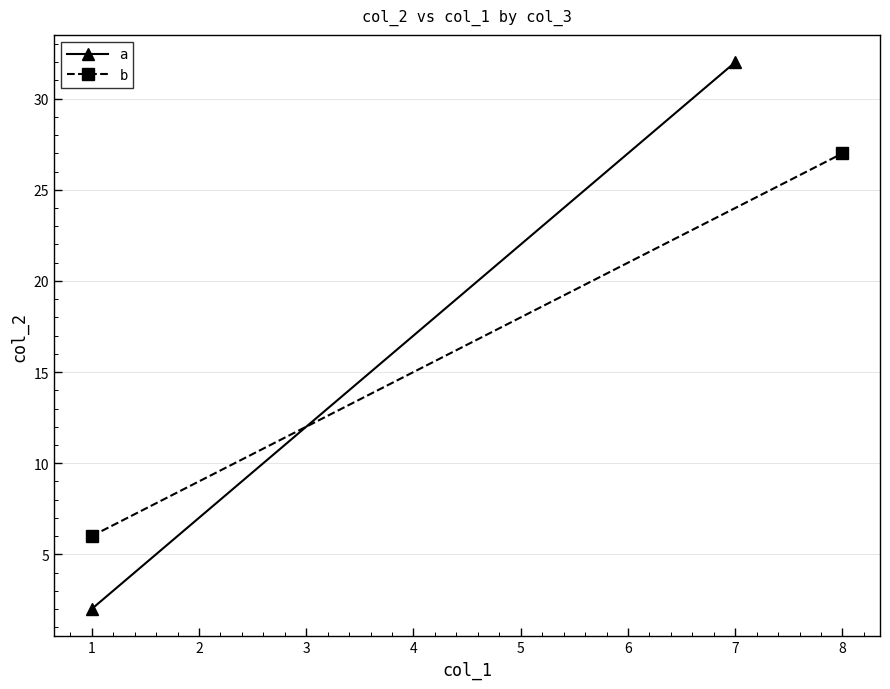

What is the value of the a point at the 2nd from the left?

32